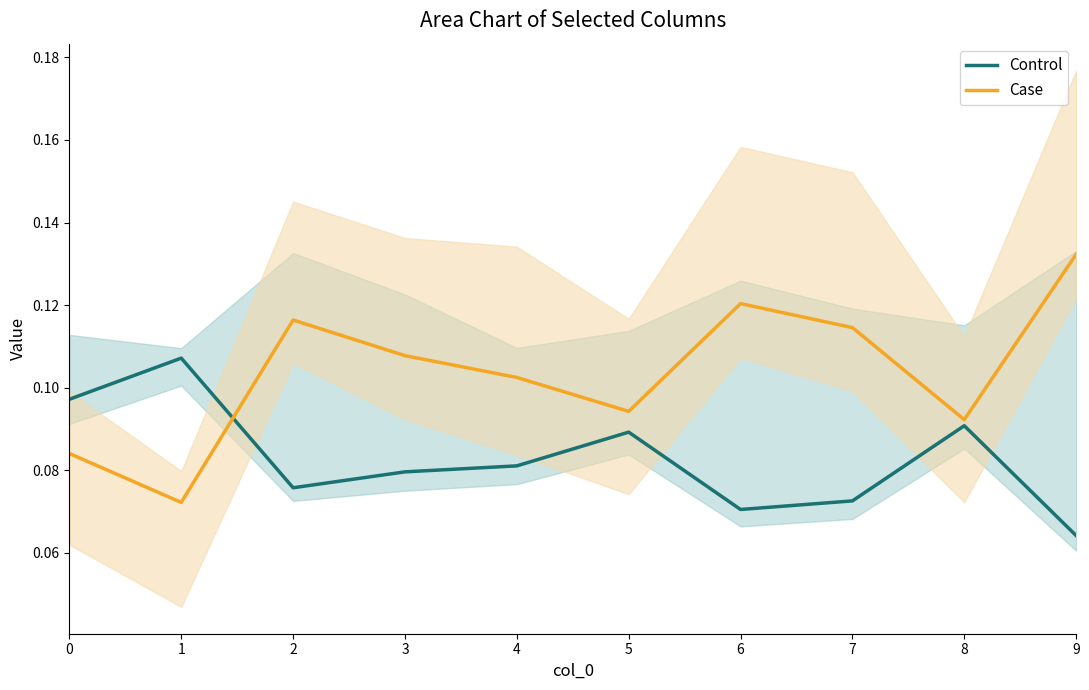

Is it true that Case equals 0.2 at 9?

False